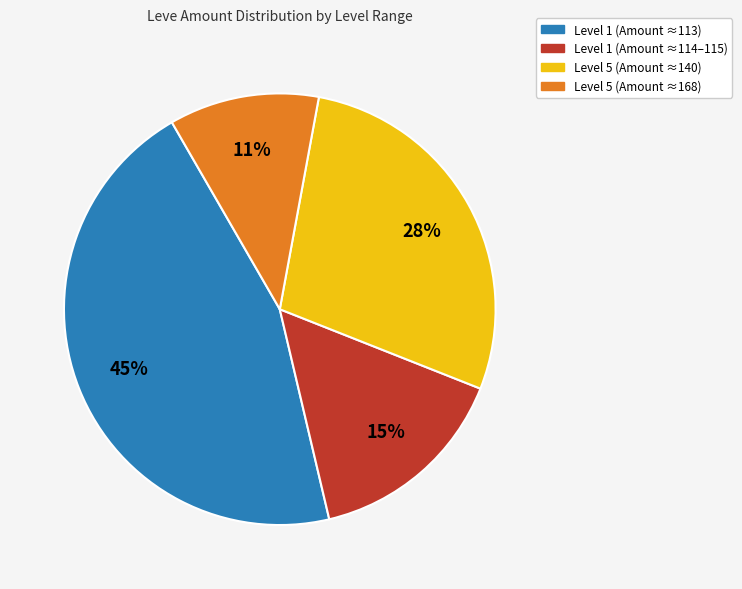

To the nearest percent, what is the average slice percentage?

25%